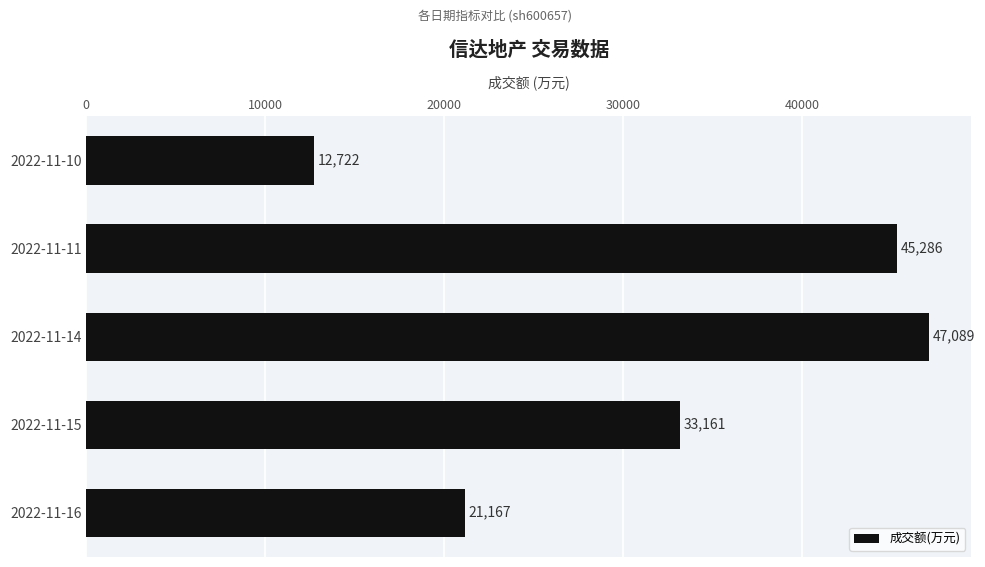

What is the average value?

31885